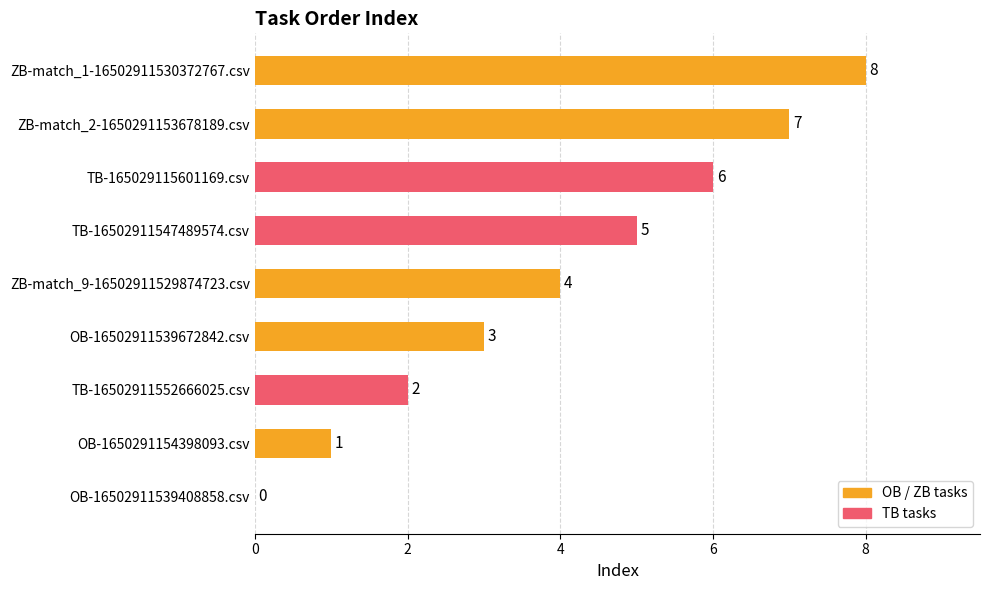

Where is the data nearest to the value 4?

ZB-match_9-16502911529874723.csv